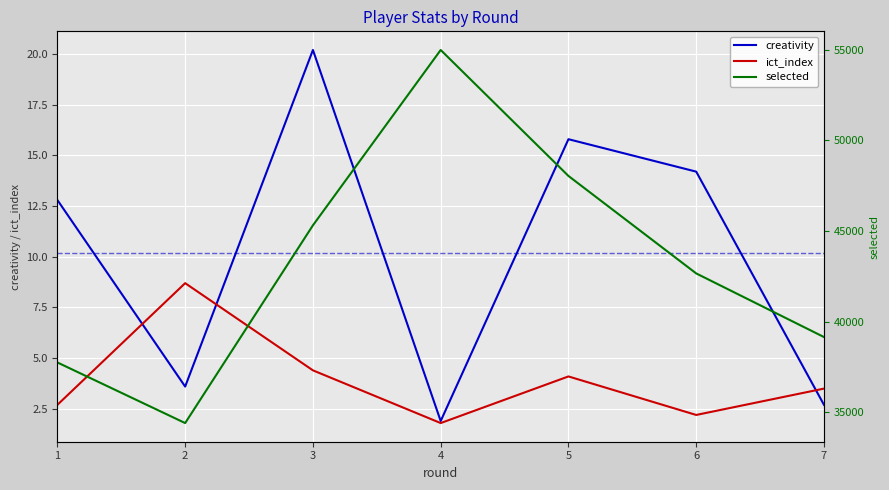

True or false: selected and ict_index intersect in this chart.

False